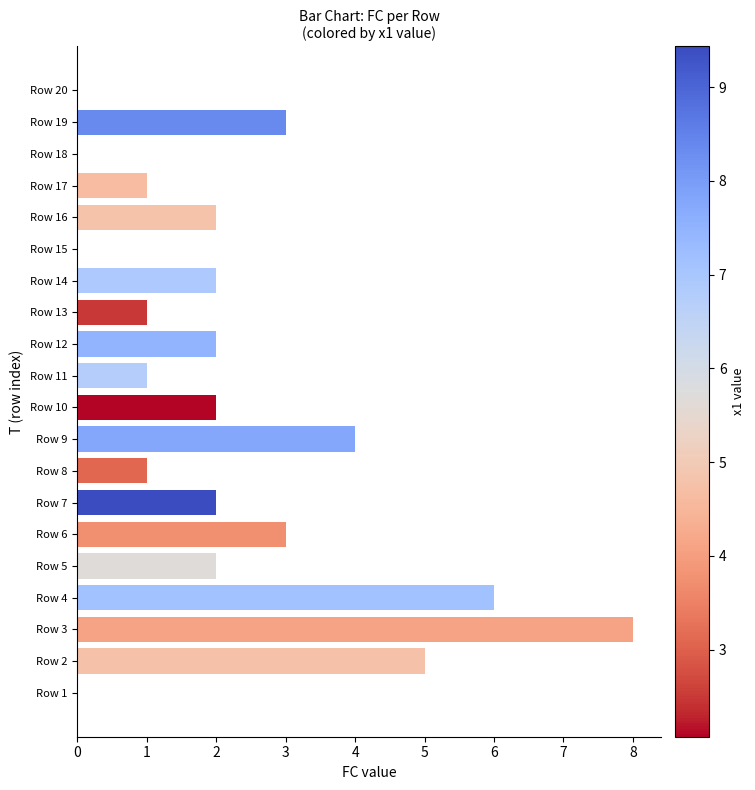

Which has a higher value, Row 6 or Row 2?

Row 2